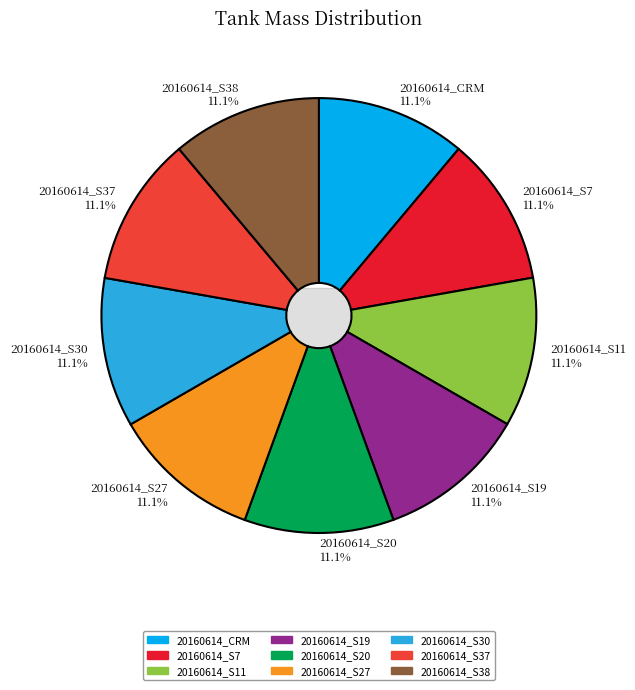

To the nearest percent, what percentage of the pie is 20160614_S37?

11%